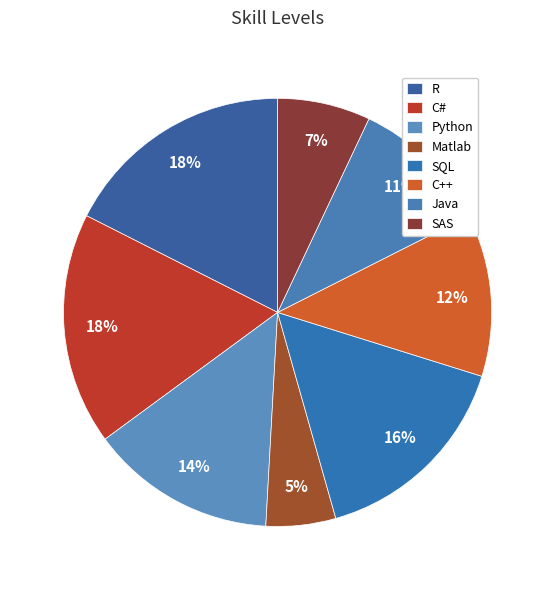

Which category has the smallest portion of the pie?

Matlab